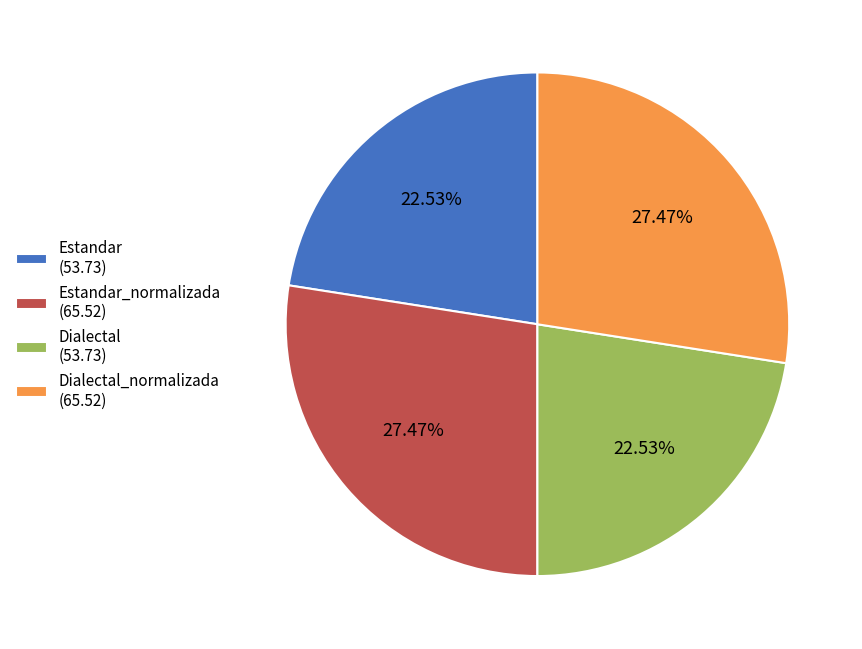

Do Estandar (53.73) and Dialectal (53.73) together represent more than half of the pie?

No